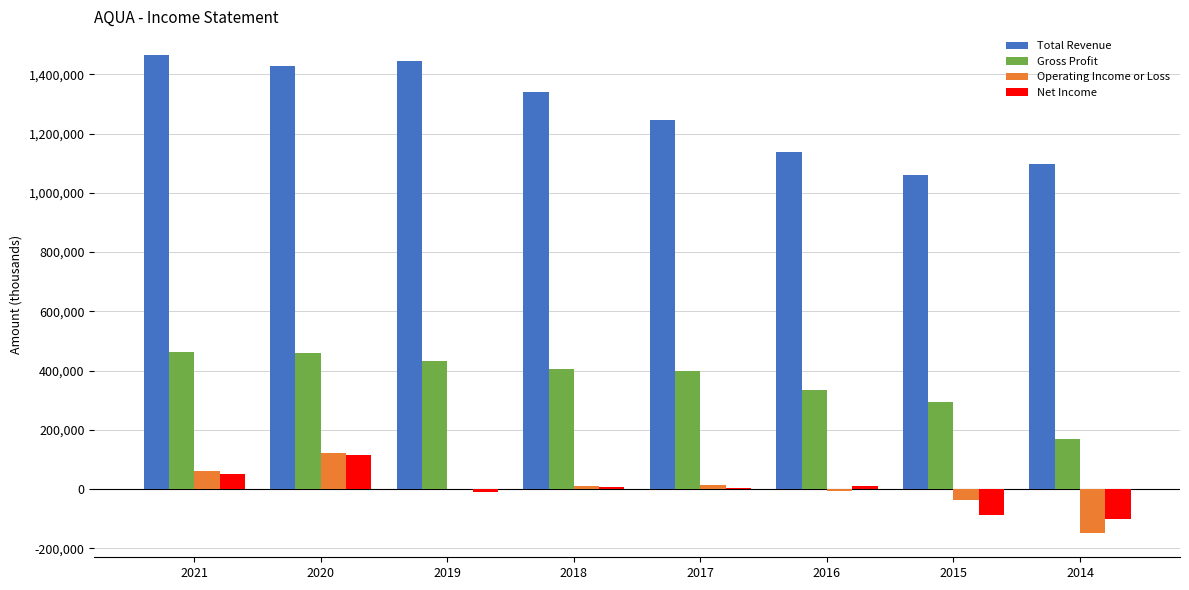

What is the highest value of the Total Revenue series?

1464400